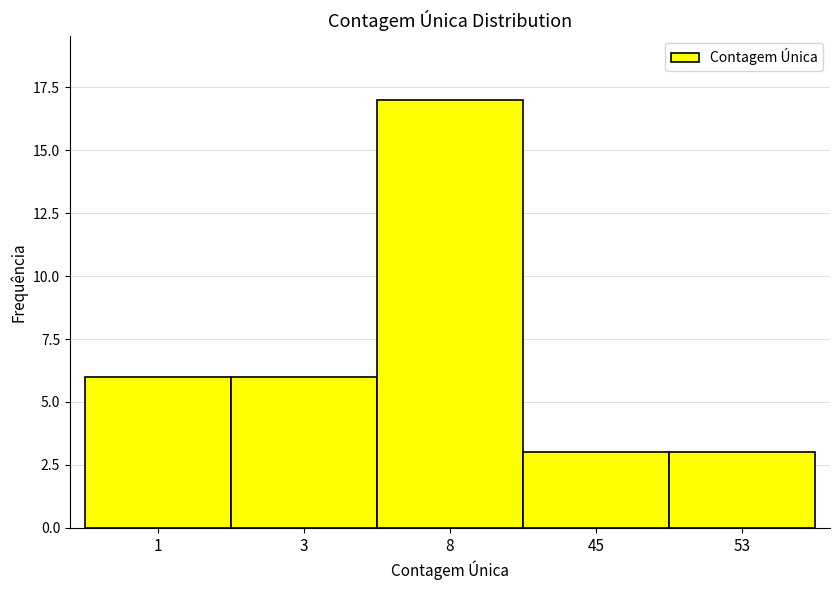

Reading right to left, extract all data points from this chart.

53=3	45=3	8=17	3=6	1=6